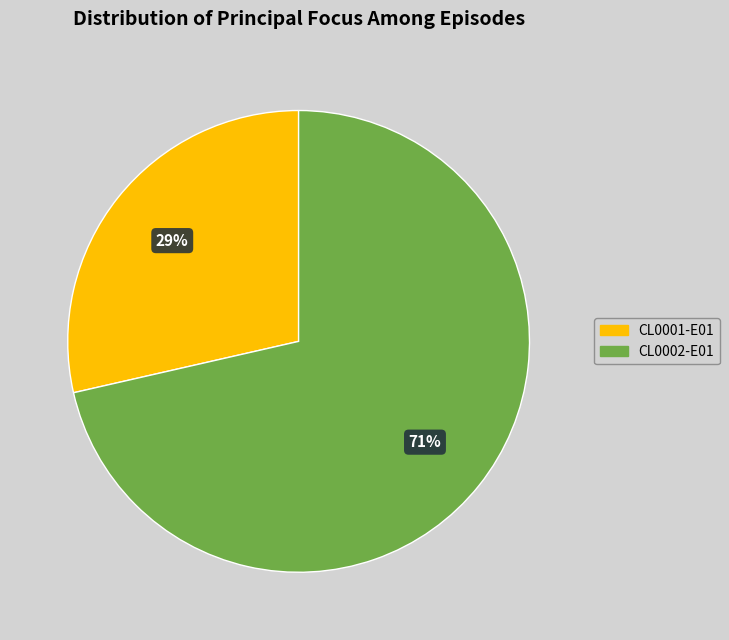

To the nearest percent, what percentage of the pie is CL0001-E01?

29%